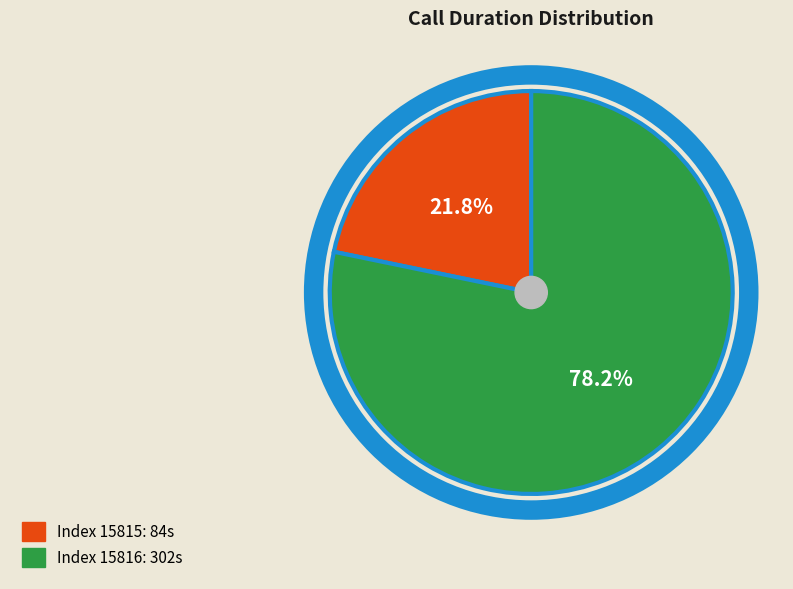

Does any single category account for the majority?

Yes